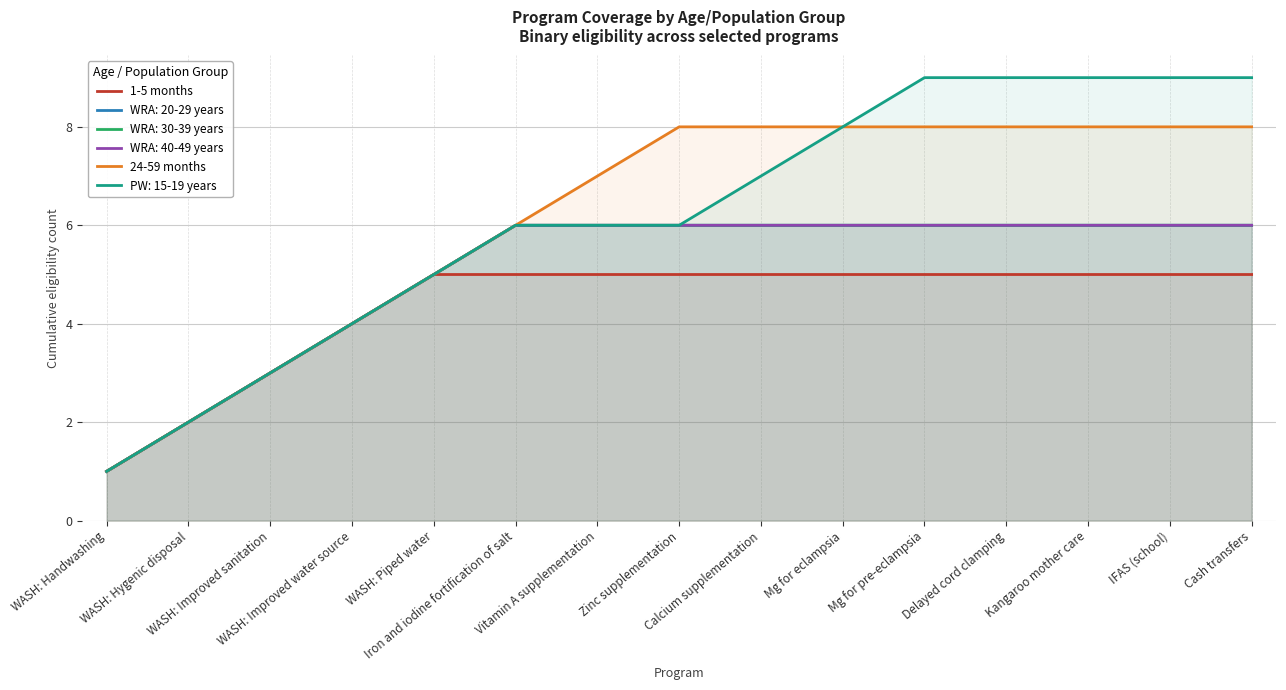

True or false: 24-59 months has a value of 5 at Kangaroo mother care.

False